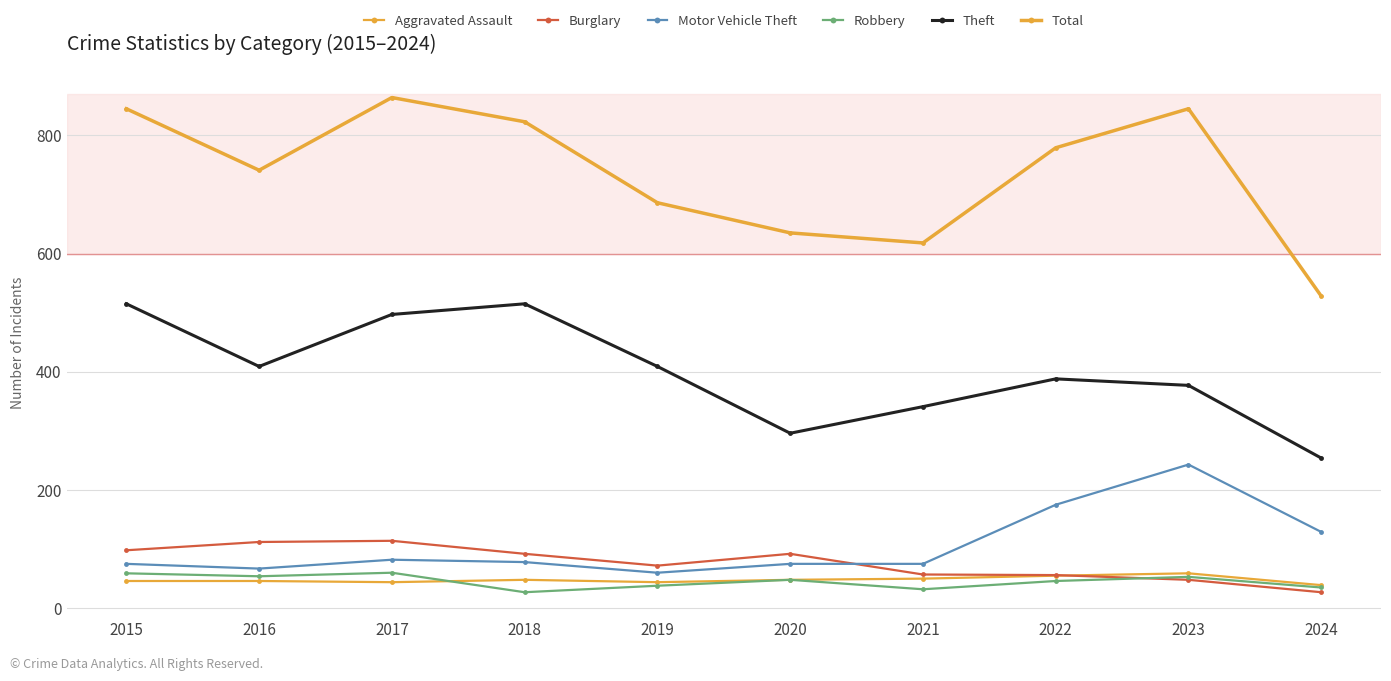

List the labels in order of Robbery value, smallest first.

2018, 2021, 2024, 2019, 2022, 2020, 2023, 2016, 2015, 2017